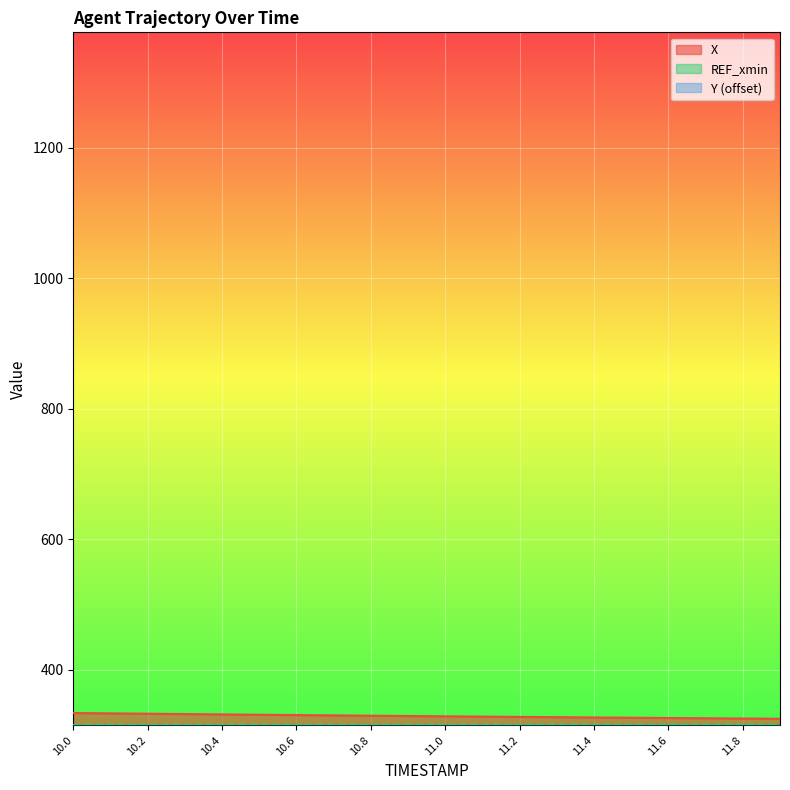

Reading right to left, transcribe all the data shown in this chart.

X: 325.0	325.3	325.7	326.1	326.5	326.9	327.4	327.8	328.2	328.7	329.1	329.6	330.1	330.6	331.1	331.6	332.1	332.7	333.2	333.7
Y: 4.0	3.8	3.7	3.5	3.3	3.2	3.1	3.0	2.9	2.9	2.8	2.8	2.8	2.7	2.7	2.7	2.7	2.7	2.7	2.7